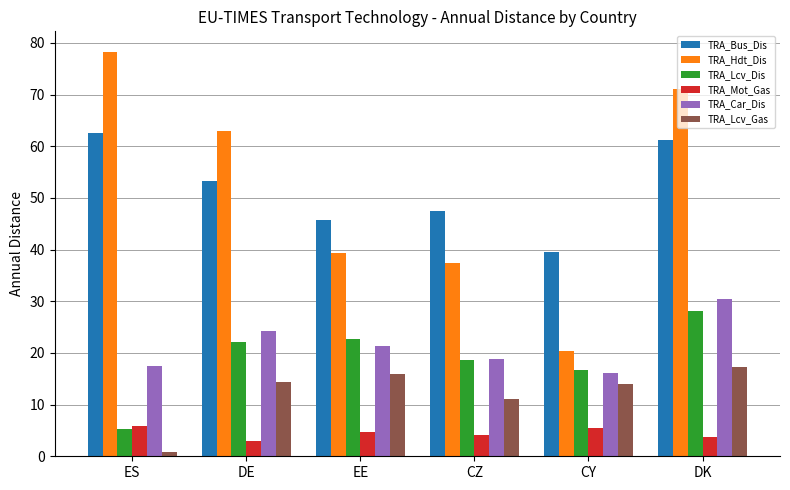

Which series changed the most between DE and DK?

TRA_Hdt_Dis